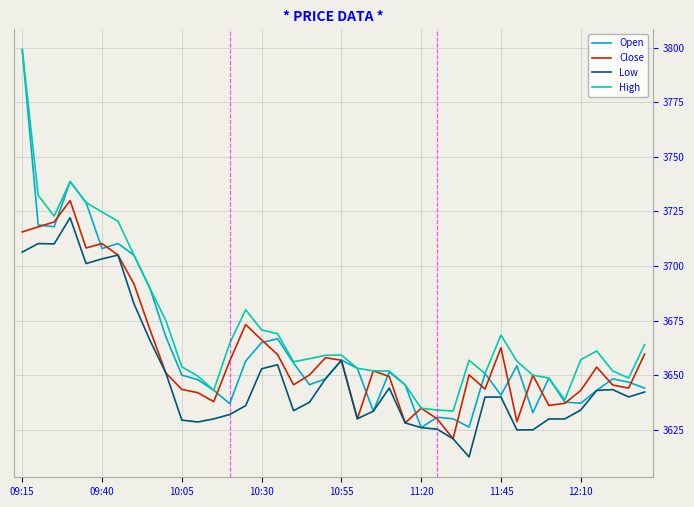

List the series in order of their overall mean, lowest first.

Low, Close, Open, High